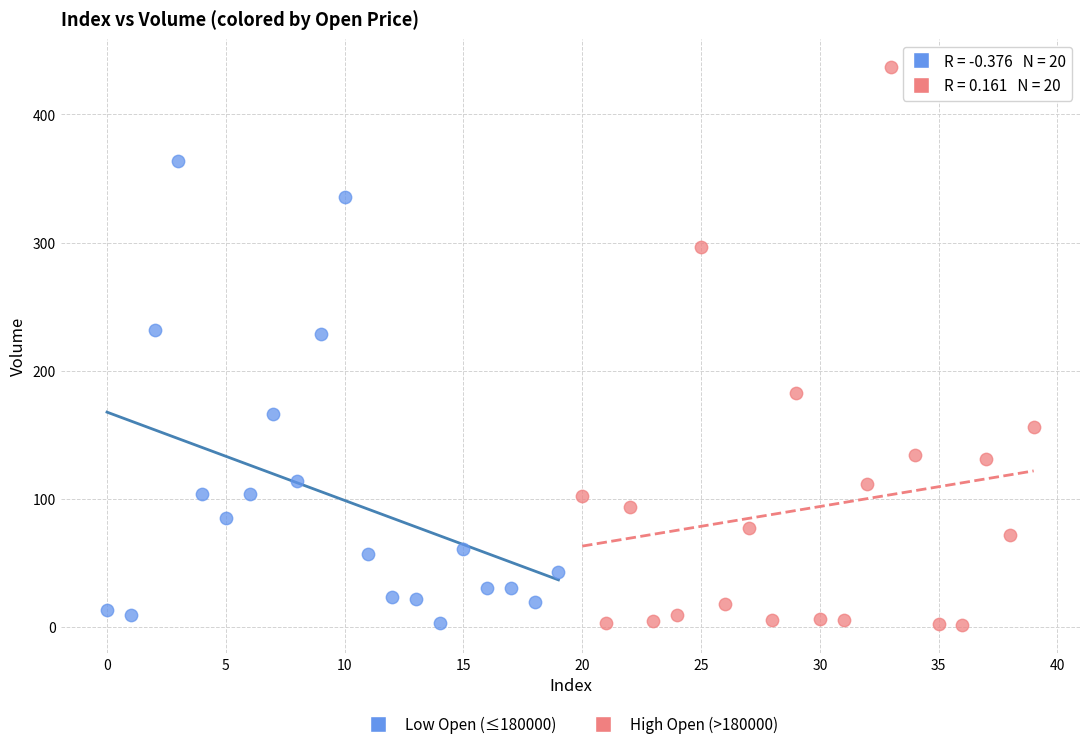

What are all the series names shown in the legend?

Low Open (≤180000), High Open (>180000)